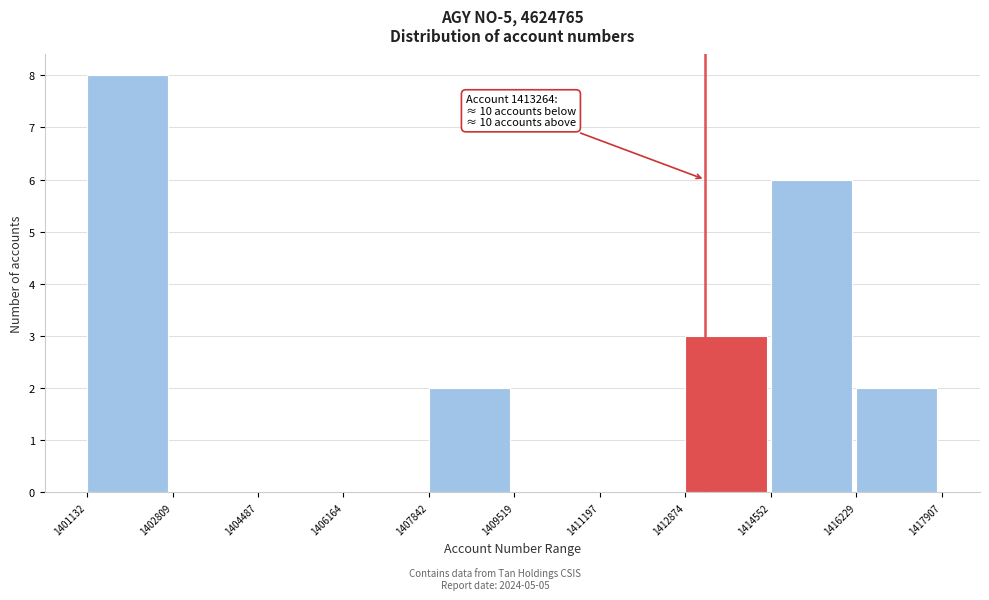

Over which range of the x-axis is the bar tallest?

1401132 to 1402809